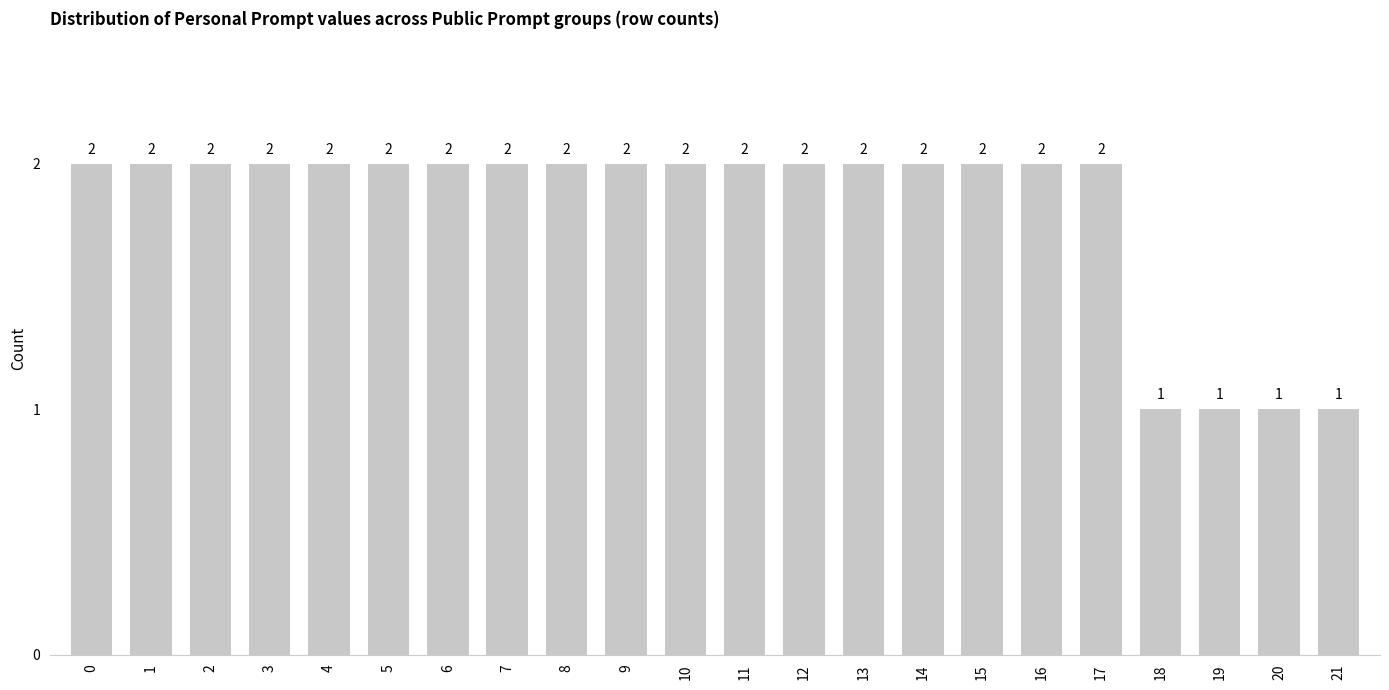

What is the sum of the values at 4 and 3?

4